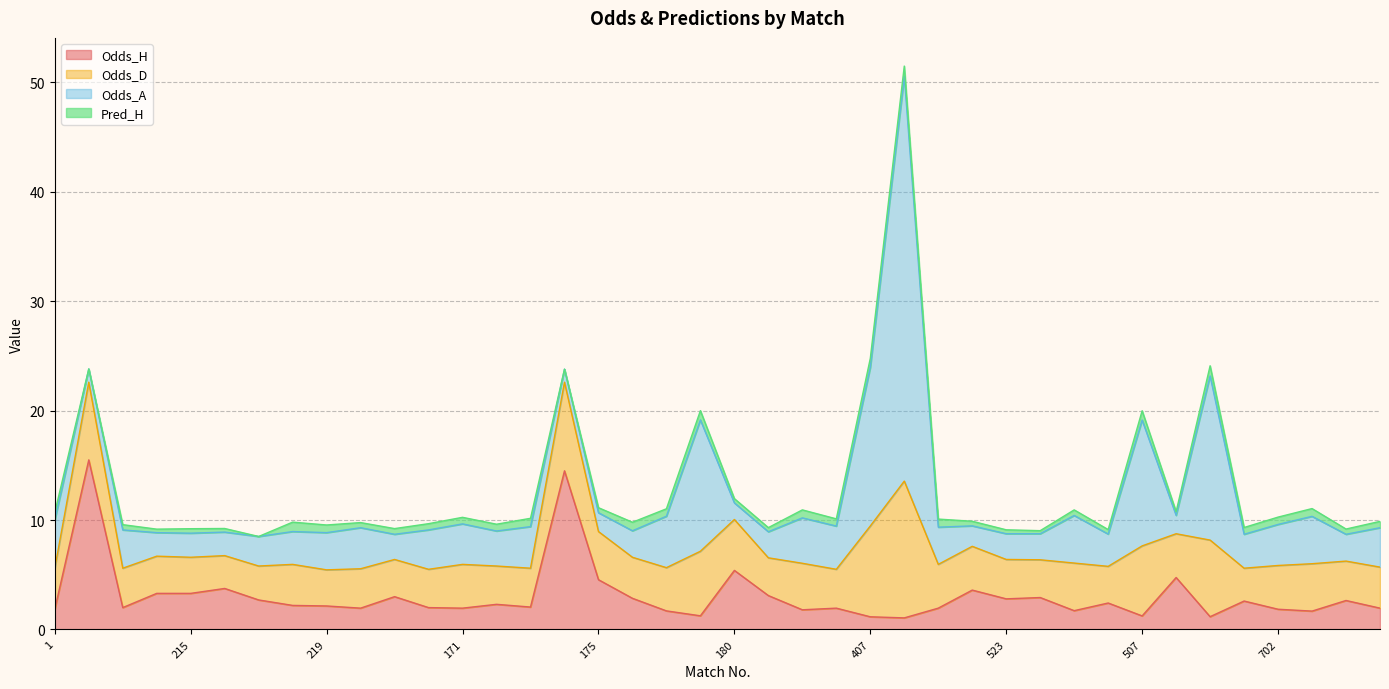

Reading left to right, list all the values displayed in this chart.

Odds_H: 1=1.9	2=15.5	213=2.0	214=3.3	215=3.3	216=3.8	217=2.7	218=2.2	219=2.1	220=1.9	221=3.0	222=2.0	171=1.9	172=2.3	173=2.0	174=14.5	175=4.5	176=2.9	178=1.7	179=1.2	180=5.4	404=3.1	405=1.8	406=1.9	407=1.2	408=1.1	517=1.9	518=3.6	523=2.8	504=2.9	505=1.7	506=2.4	507=1.2	610=4.8	611=1.2	508=2.6	702=1.9	703=1.7	714=2.6	715=1.9
Odds_D: 1=3.8	2=7.1	213=3.6	214=3.4	215=3.3	216=3.0	217=3.1	218=3.8	219=3.3	220=3.6	221=3.4	222=3.5	171=4.0	172=3.5	173=3.5	174=8.1	175=4.4	176=3.8	178=4.0	179=5.9	180=4.7	404=3.5	405=4.2	406=3.5	407=8.3	408=12.5	517=4.0	518=4.0	523=3.6	504=3.5	505=4.3	506=3.4	507=6.4	610=4.0	611=7.0	508=3.0	702=4.0	703=4.3	714=3.6	715=3.8
Odds_A: 1=4.4	2=1.2	213=3.5	214=2.1	215=2.2	216=2.1	217=2.7	218=3.0	219=3.4	220=3.8	221=2.3	222=3.6	171=3.7	172=3.2	173=3.8	174=1.2	175=1.7	176=2.4	178=4.7	179=12.0	180=1.5	404=2.4	405=4.2	406=4.0	407=14.5	408=37.0	517=3.4	518=1.9	523=2.4	504=2.4	505=4.3	506=3.0	507=11.5	610=1.7	611=15.0	508=3.1	702=3.8	703=4.3	714=2.5	715=3.6
Pred_H: 1=0.7	2=0.0	213=0.5	214=0.3	215=0.4	216=0.3	217=0.0	218=0.9	219=0.7	220=0.5	221=0.5	222=0.6	171=0.6	172=0.6	173=0.8	174=0.0	175=0.5	176=0.8	178=0.7	179=0.8	180=0.4	404=0.4	405=0.7	406=0.7	407=0.8	408=0.9	517=0.7	518=0.4	523=0.4	504=0.3	505=0.5	506=0.4	507=0.8	610=0.3	611=0.9	508=0.6	702=0.7	703=0.7	714=0.5	715=0.6